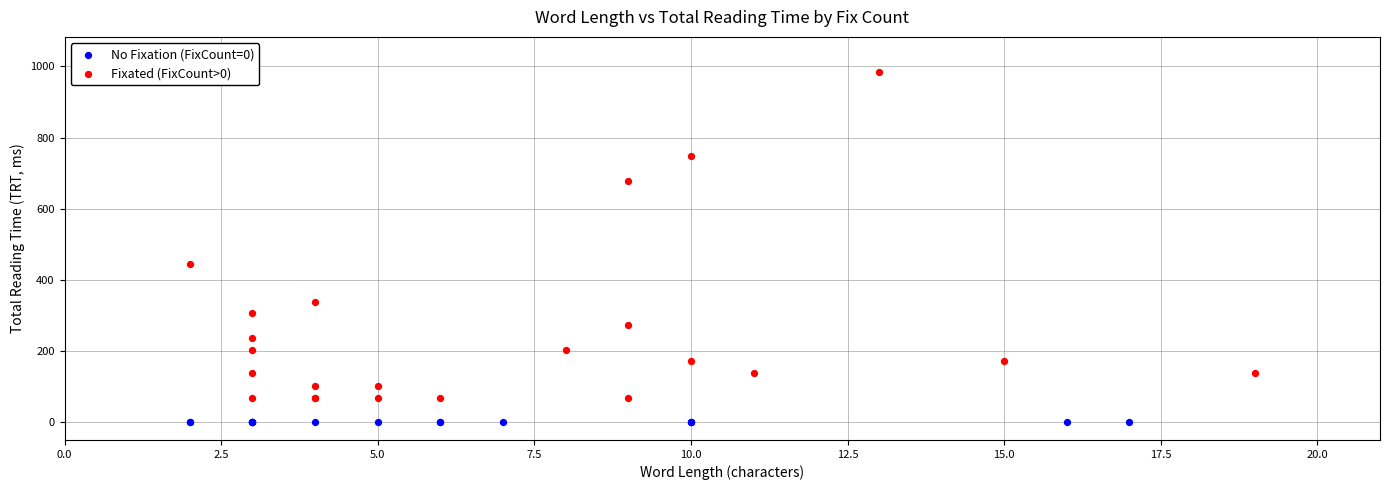

Which series reaches the maximum Y coordinate?

Fixated (FixCount>0)